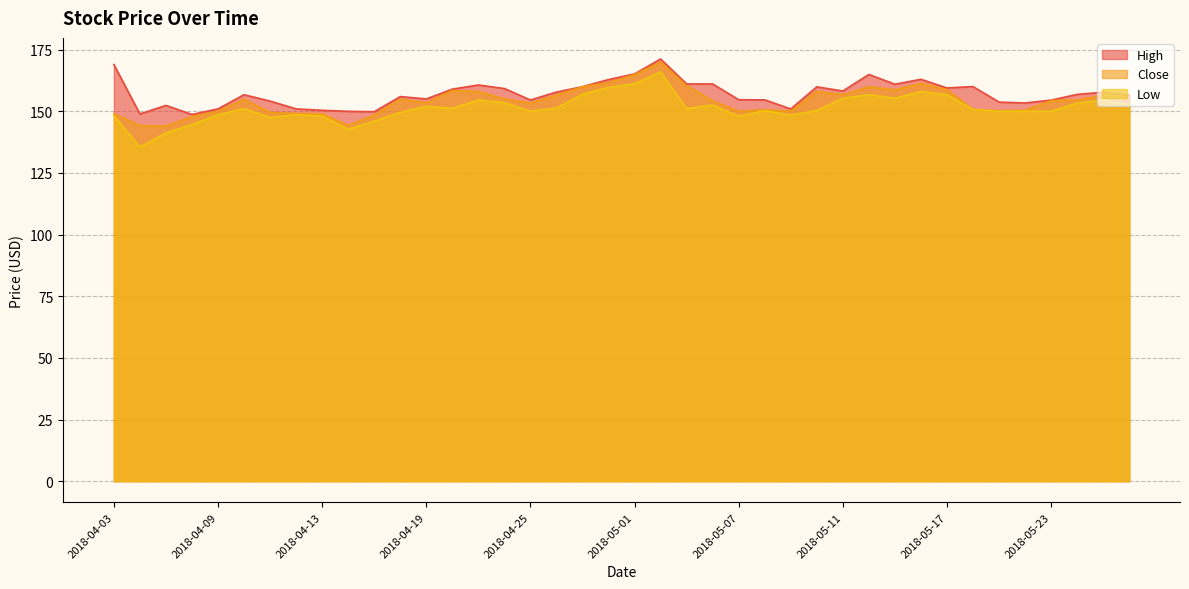

What is the total value across all series at 2018-04-17?

444.3